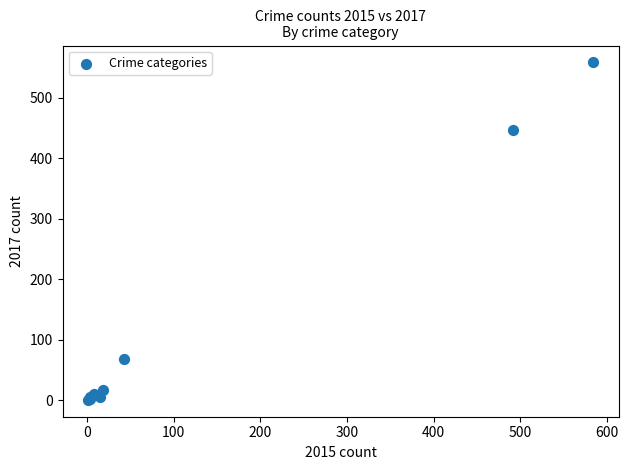

What Y value in the scatter plot is closest to 279?

447